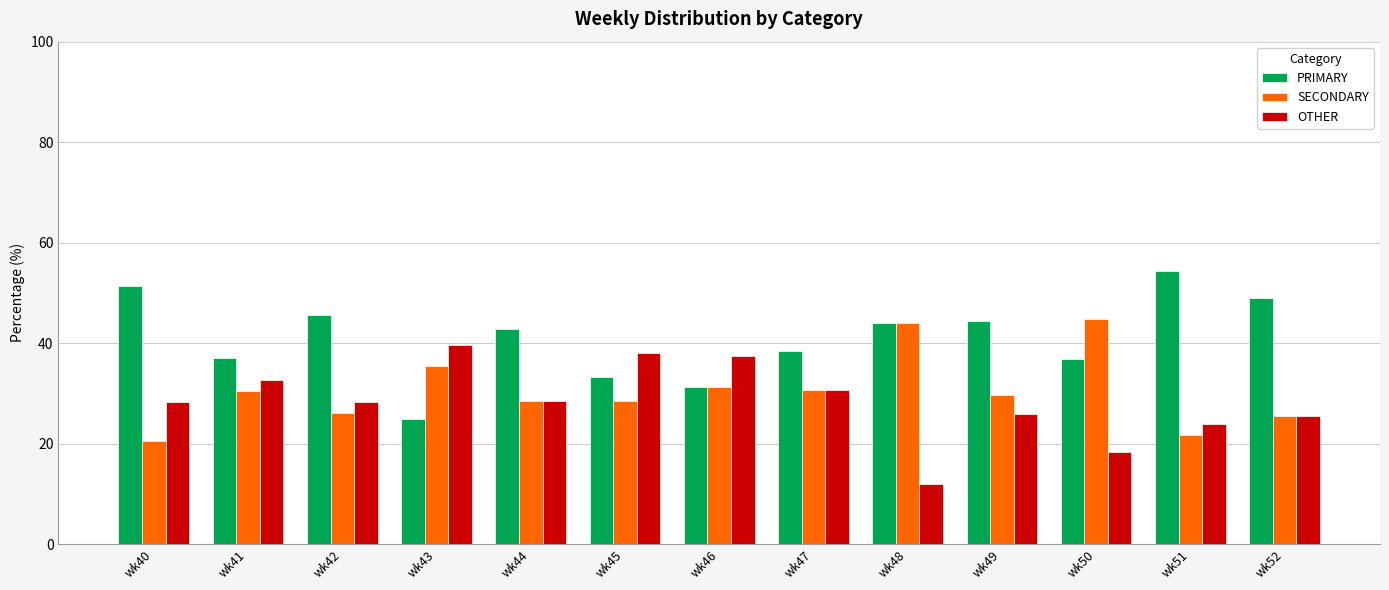

What are all the series names shown in the legend?

PRIMARY, SECONDARY, OTHER